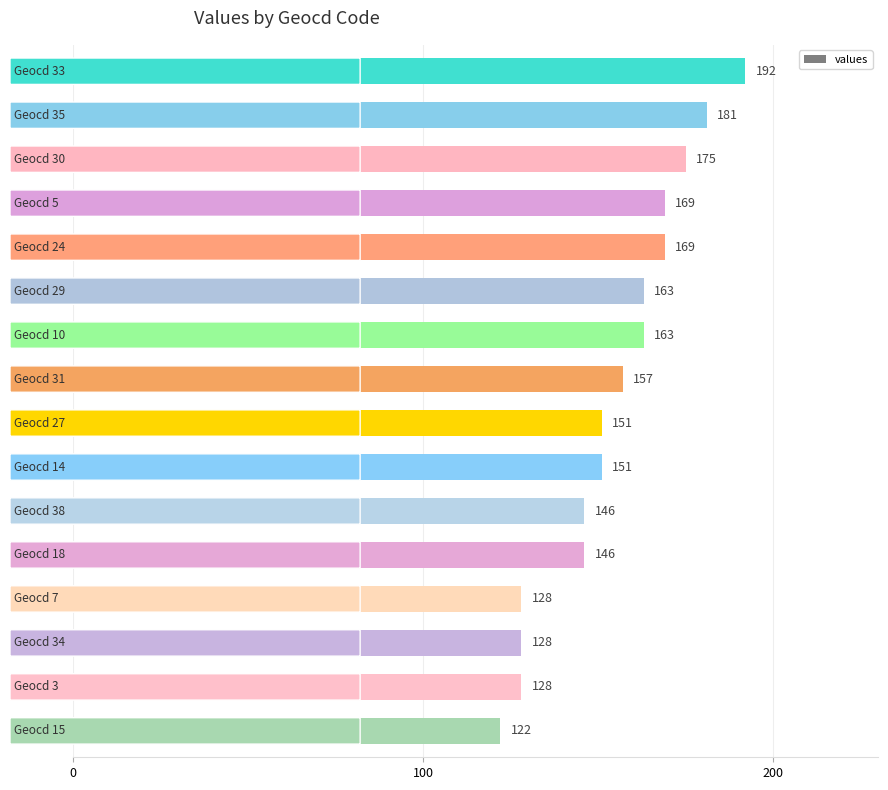

What is the greatest value displayed?

192